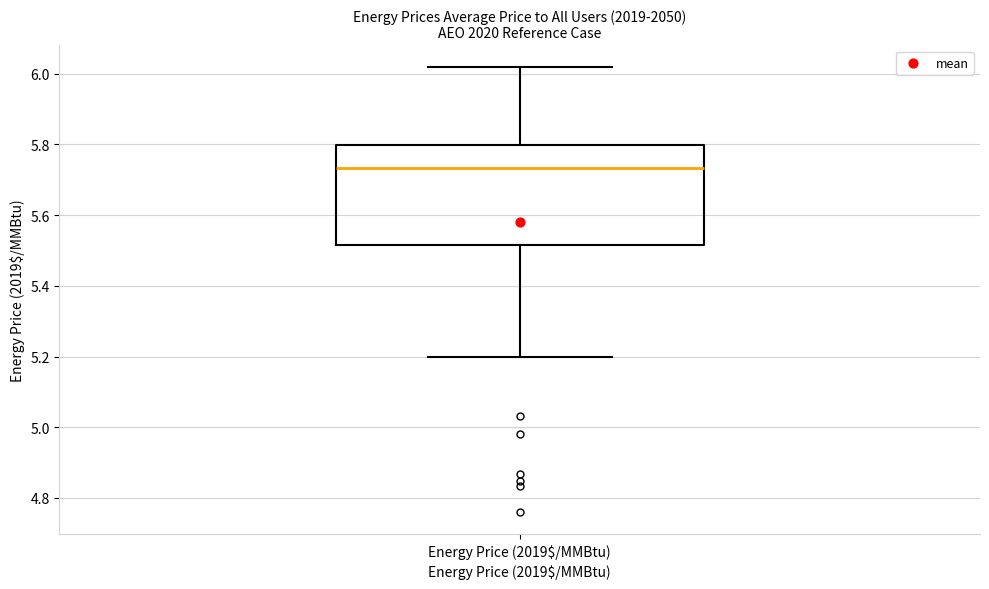

Where is the lower edge of the box for Energy Price (2019$/MMBtu) on the y-axis? The values are not printed on the chart, so give them approximately, as read against the axis.

5.52